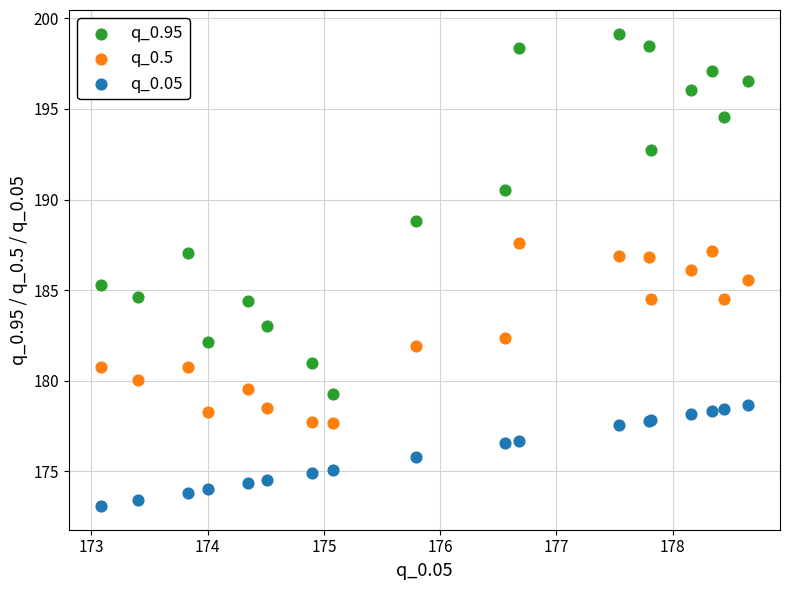

Which series reaches the minimum Y coordinate?

q_0.05